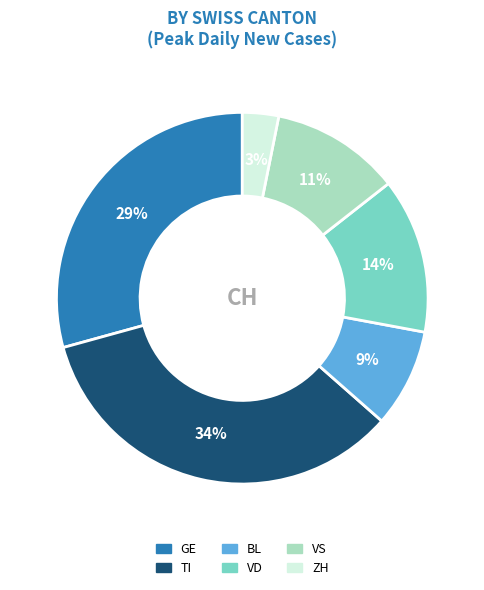

Combined, do GE and BL account for over 50%?

No